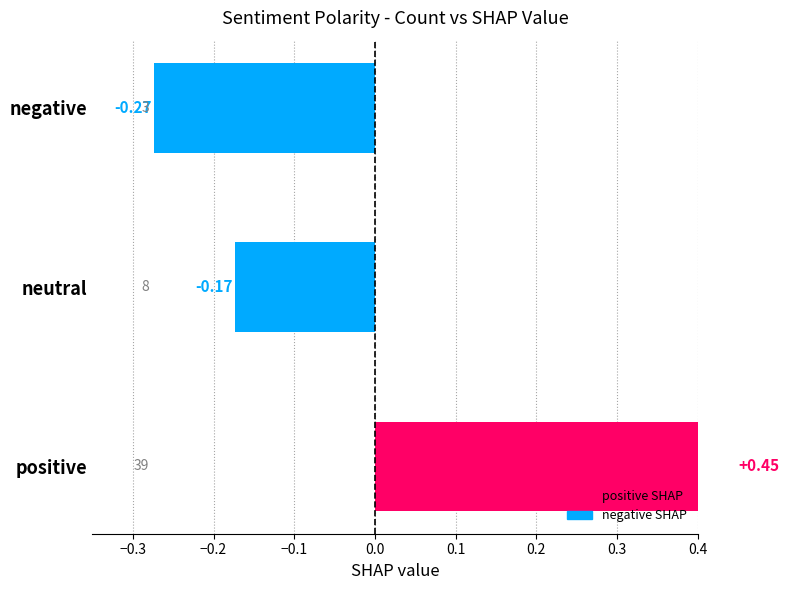

What is the difference between the second highest and minimum values?

0.1